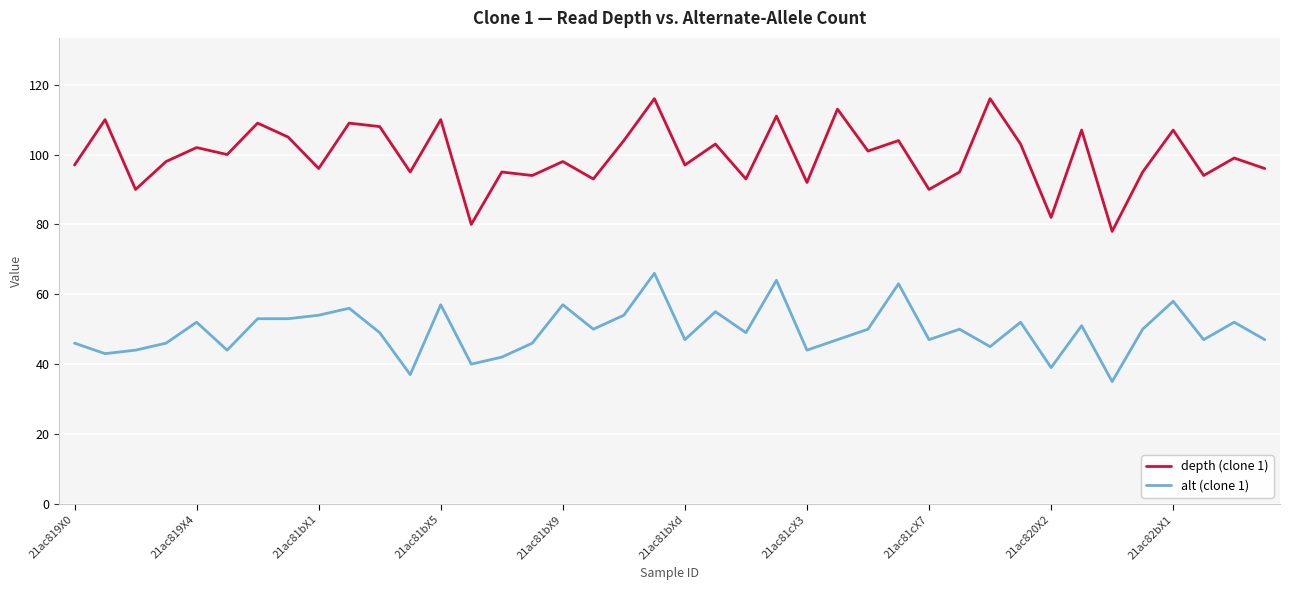

What is the lowest value of the depth (clone 1) series?

78